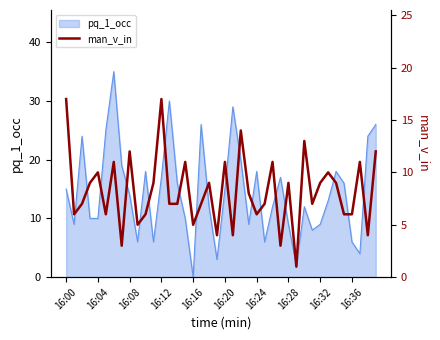

At which label does the data first exceed 8?

16:00